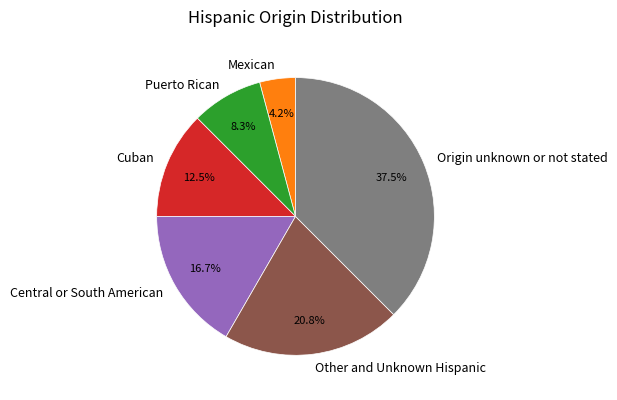

What percentage is the Other and Unknown Hispanic slice, to the nearest percent?

21%